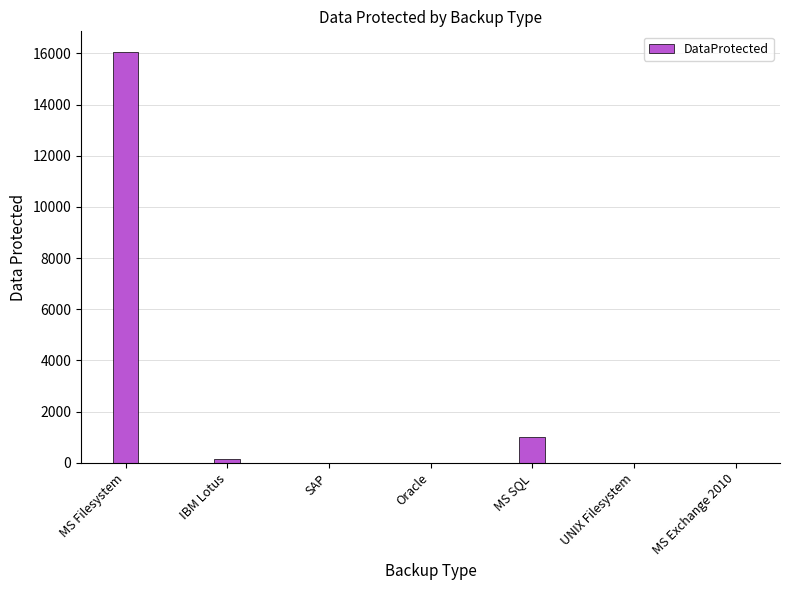

At which category does the chart reach its peak across all series?

MS Filesystem